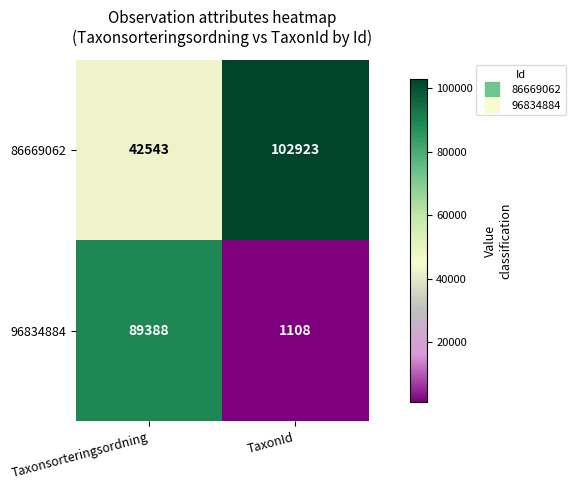

Reading left to right, extract all data points from this chart.

86669062: 42543	102923
96834884: 89388	1108